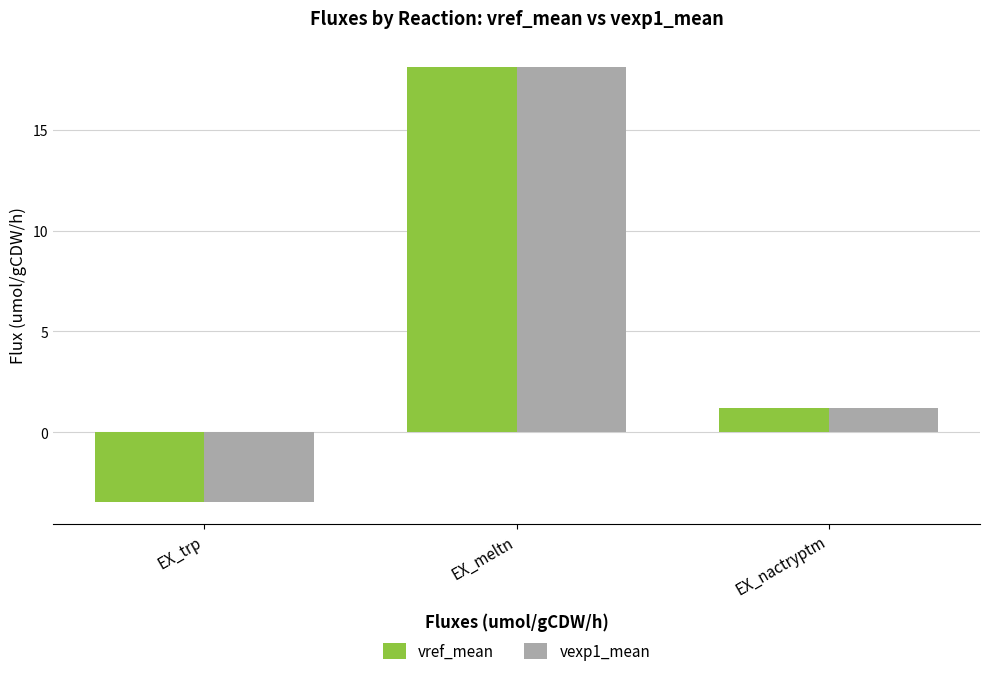

What is the sum of all vref_mean values?

15.9